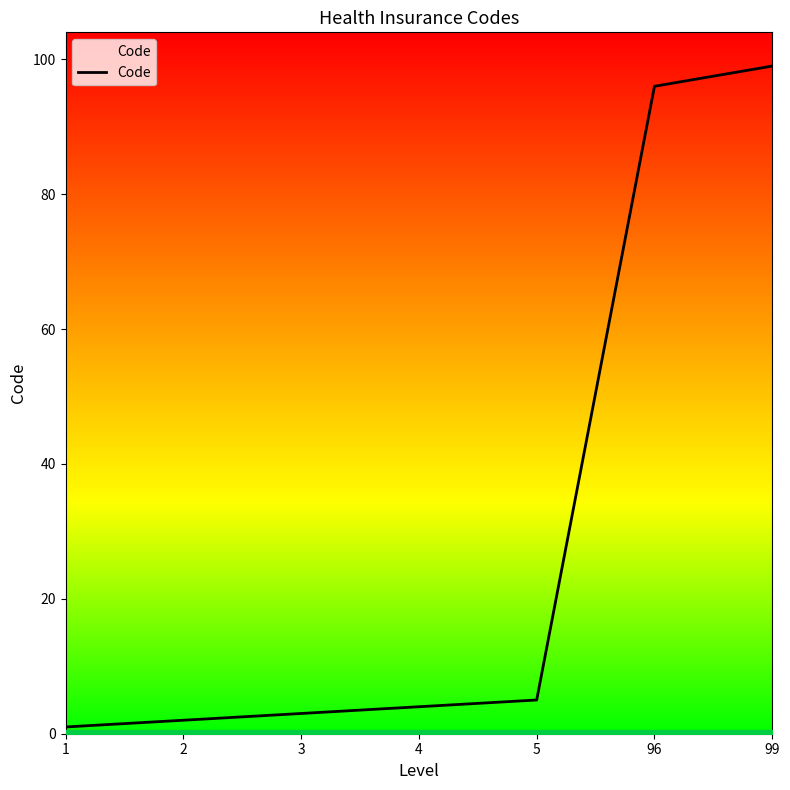

Reading left to right, list all the values displayed in this chart.

1	2	3	4	5	96	99